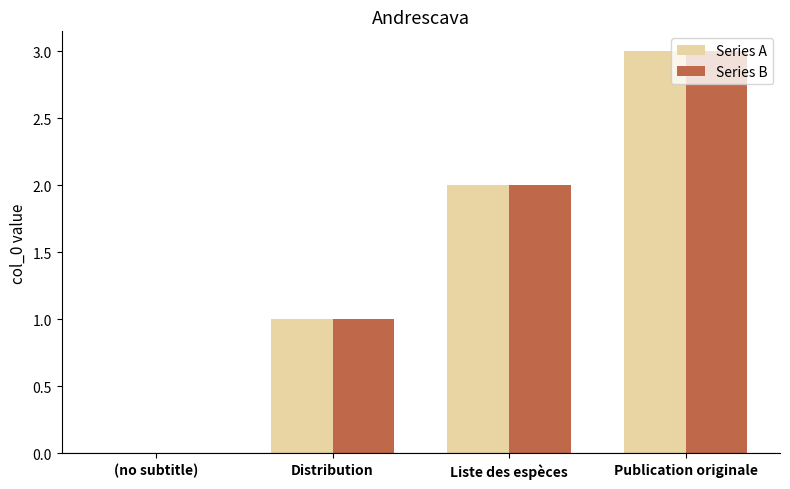

Is the value of Series A at Publication originale greater than the value of Series B at Distribution?

Yes